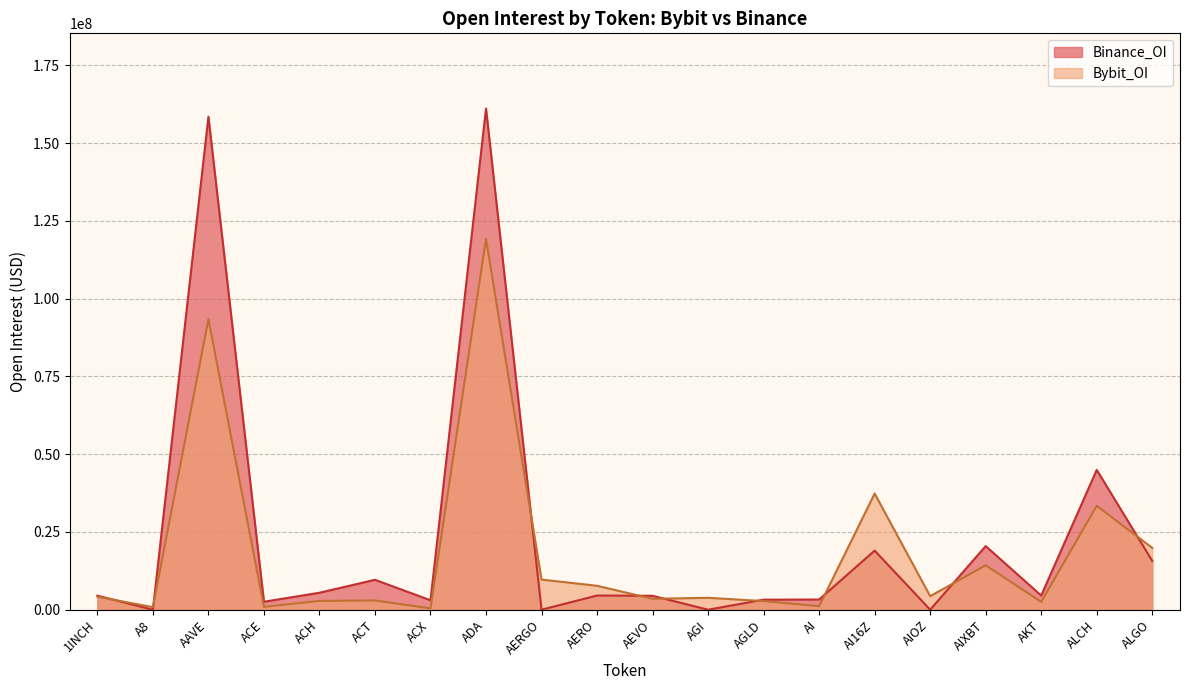

What is the highest value of the Binance_OI series?

161152054